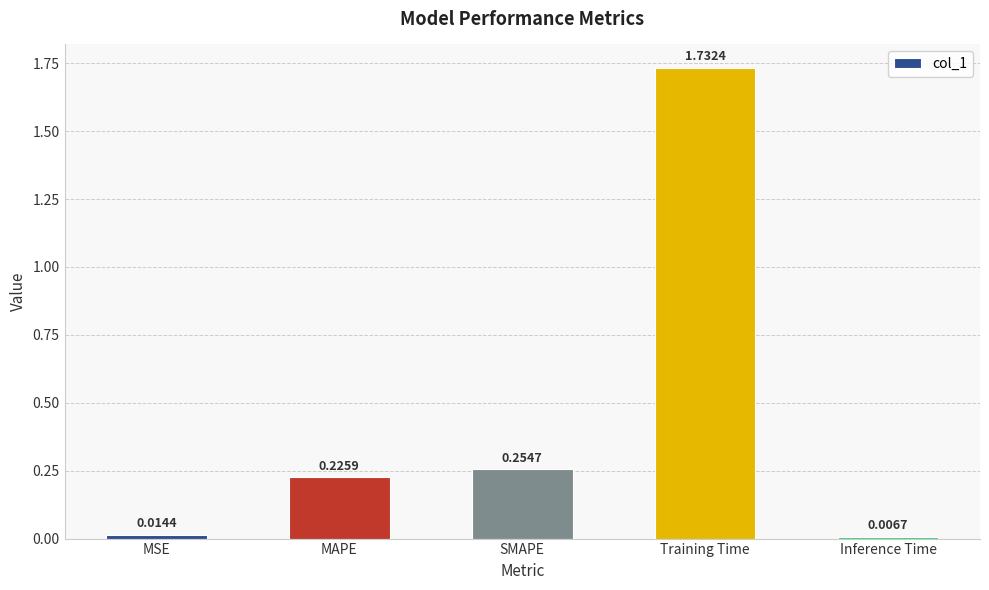

What is the sum of all values?

2.2